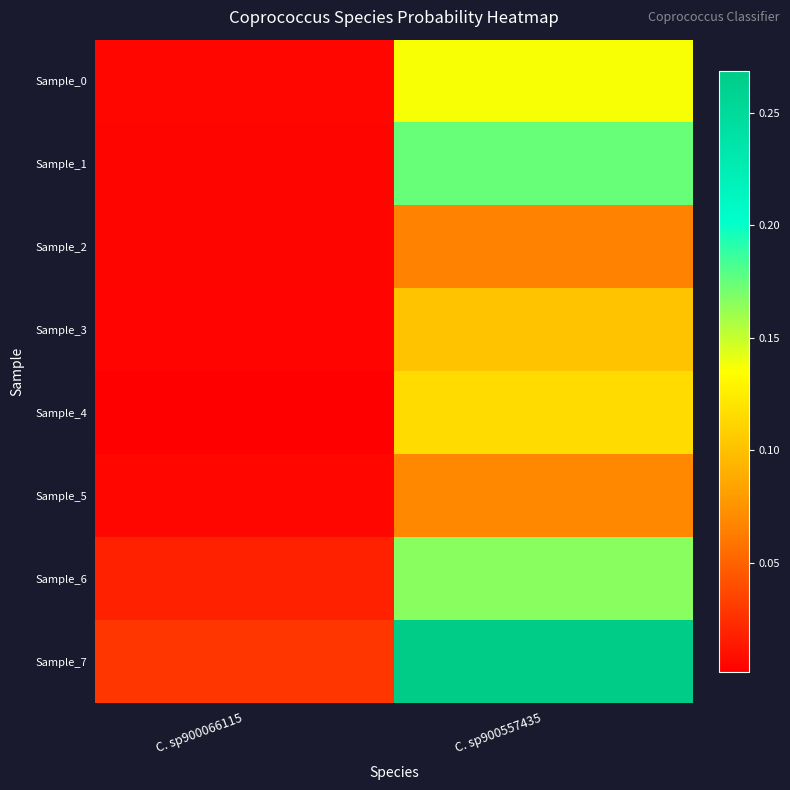

Which series has the largest range (max minus min)?

Sample_7